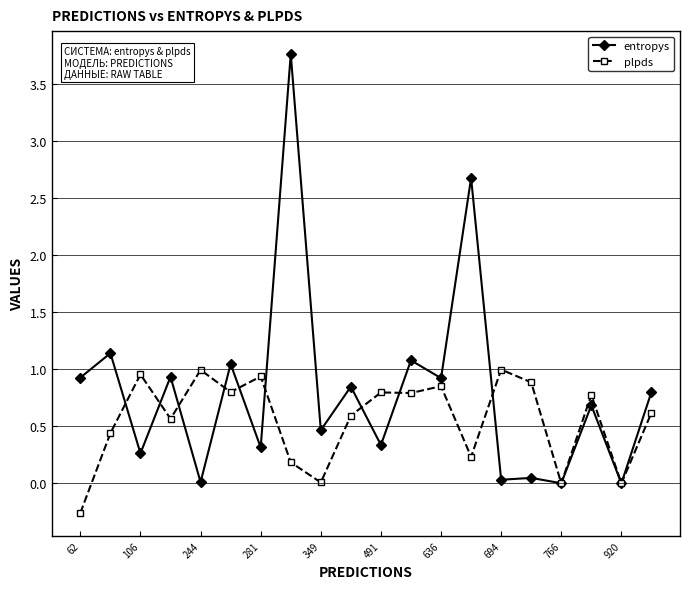

True or false: entropys and plpds cross at least once.

True